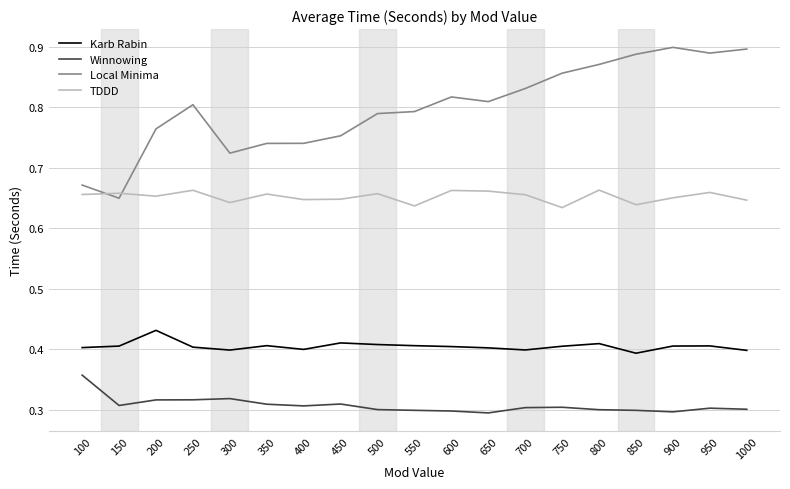

True or false: Winnowing has a value of 0.3 at 350.

True